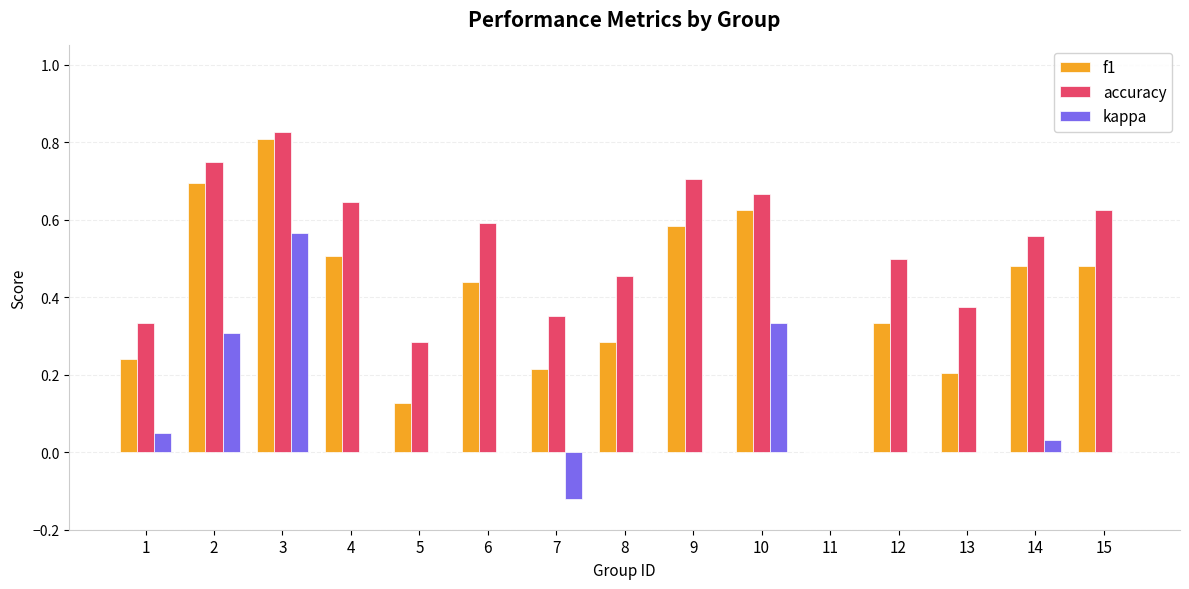

Is it true that kappa equals 0.0 at 1?

False